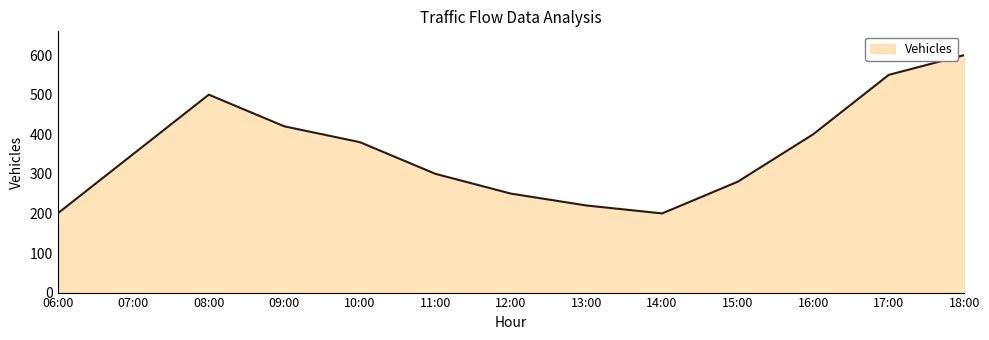

What is the smallest value displayed?

200